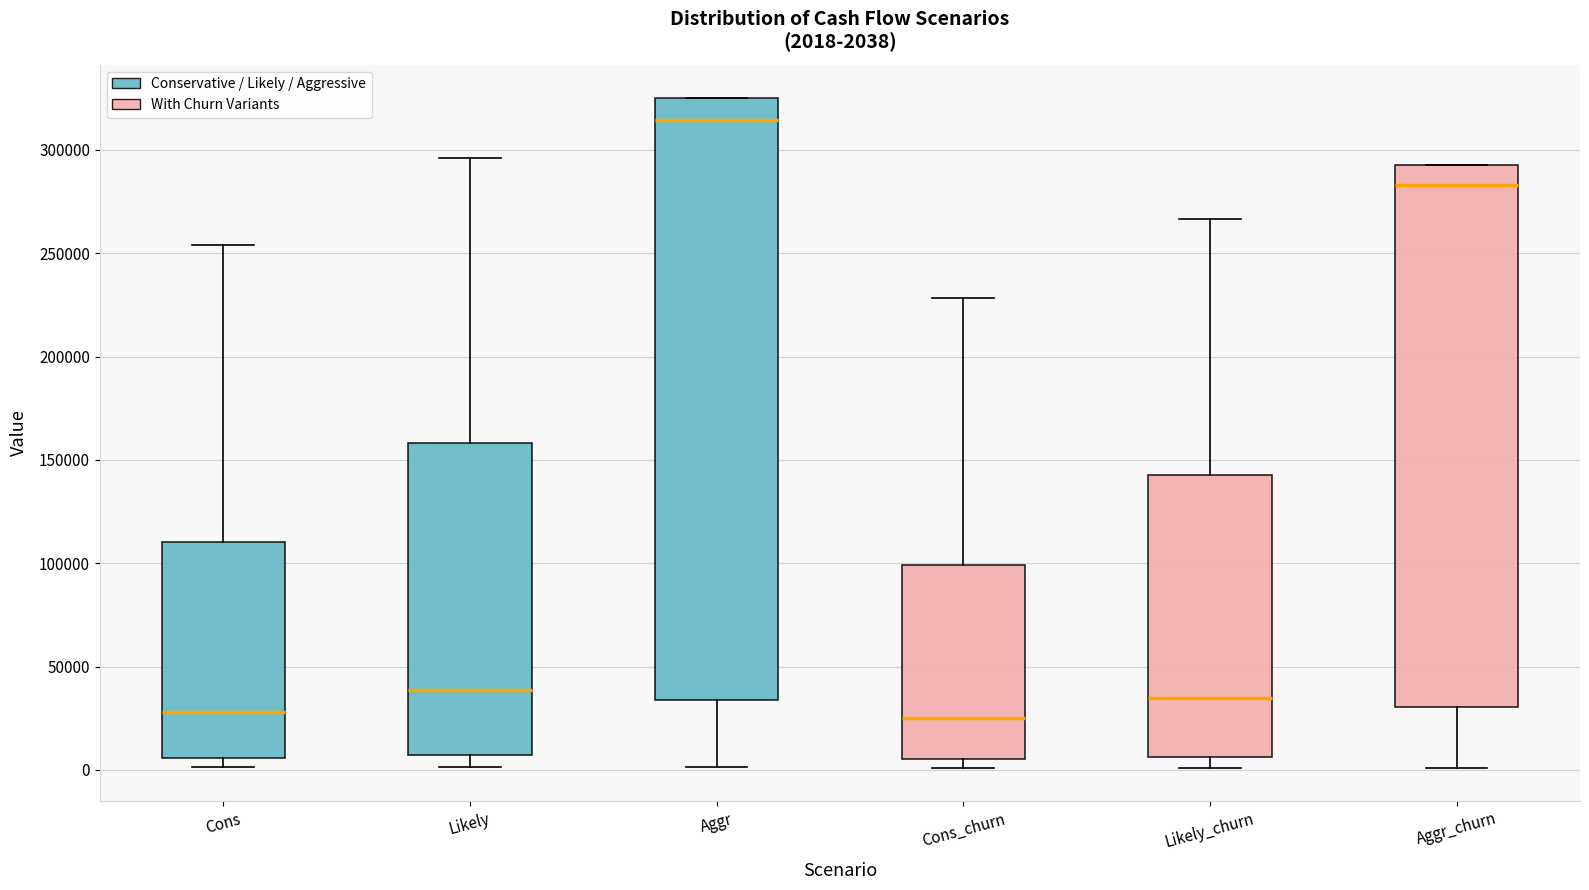

Comparing the boxes themselves (not the whiskers), which one is the tallest?

Aggr